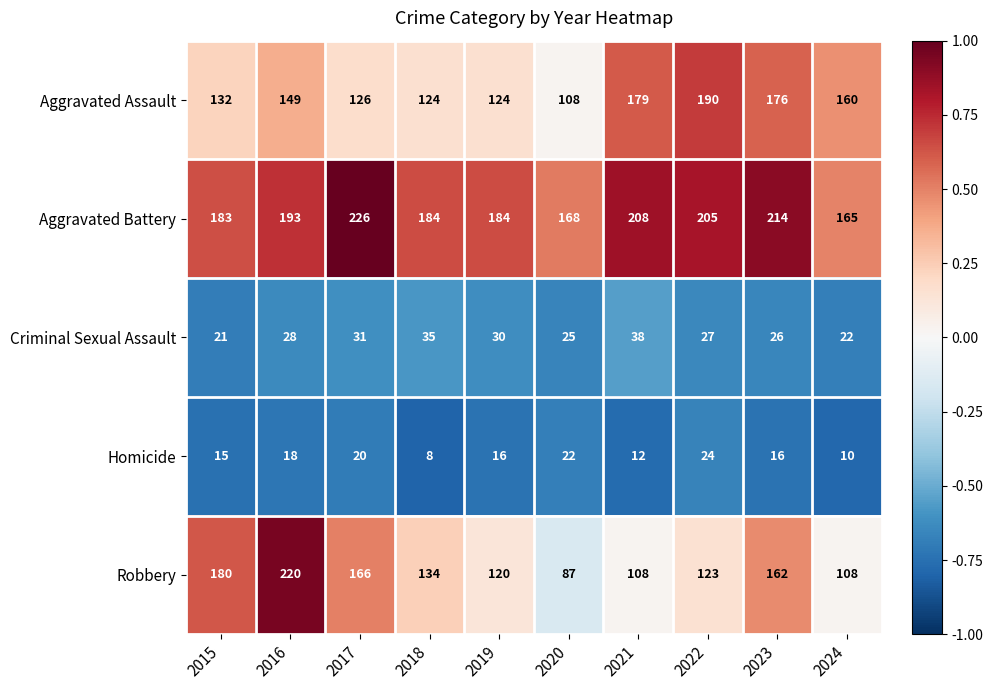

What is the difference between the maximum and minimum values in the Aggravated Battery series?

61